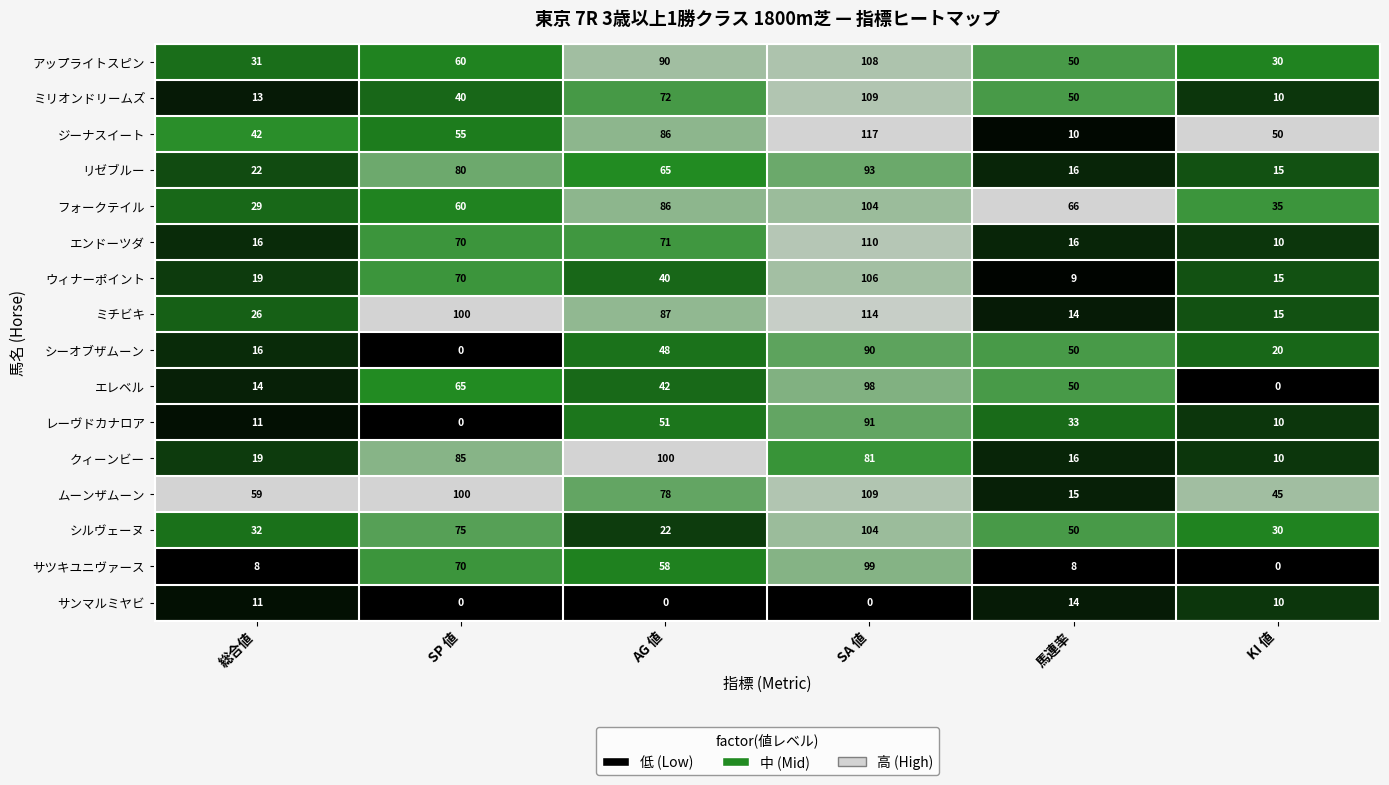

Which label corresponds to the largest value in the chart?

SA 値